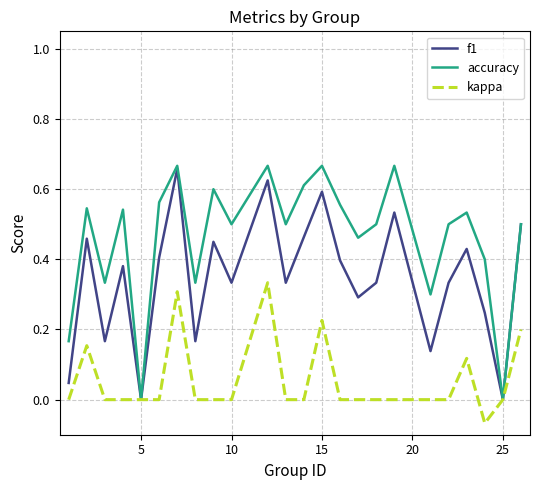

Rank the series by their average value, from lowest to highest.

kappa, f1, accuracy